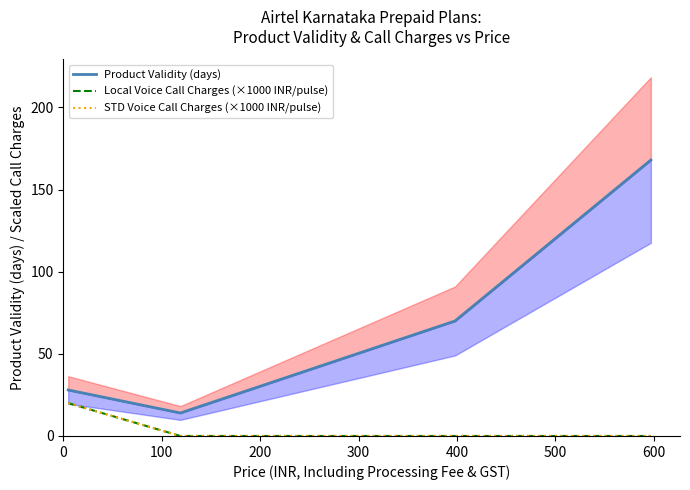

Which series has the largest total across all categories?

Product Validity (days)